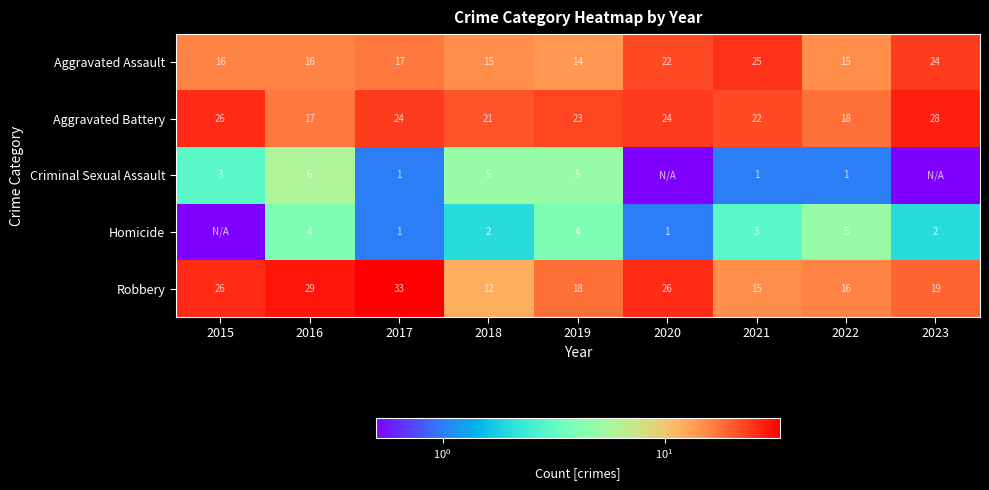

What is the spread (max minus min) of values at 2022?

17.0